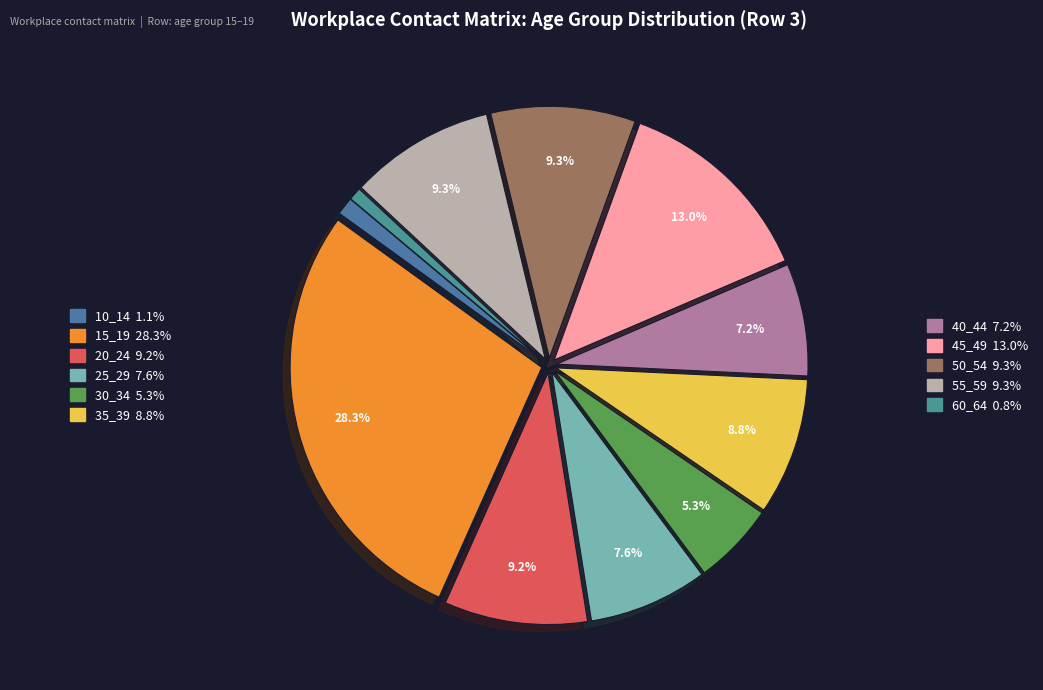

Which slice is the smallest?

60_64